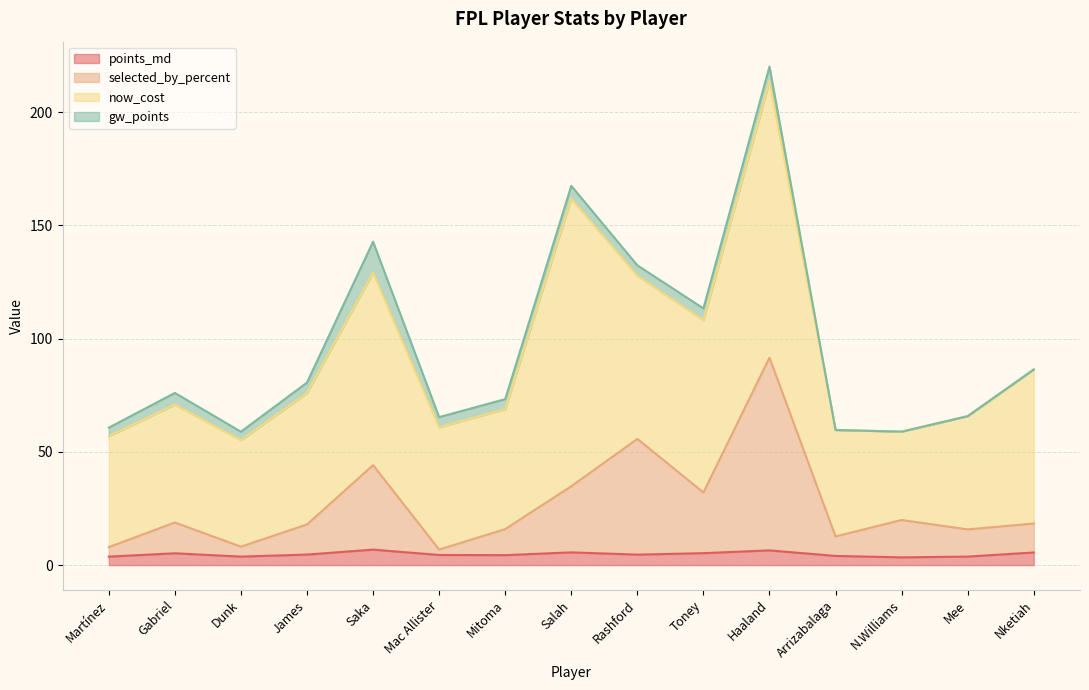

What is the total value across all series at Salah?

167.4